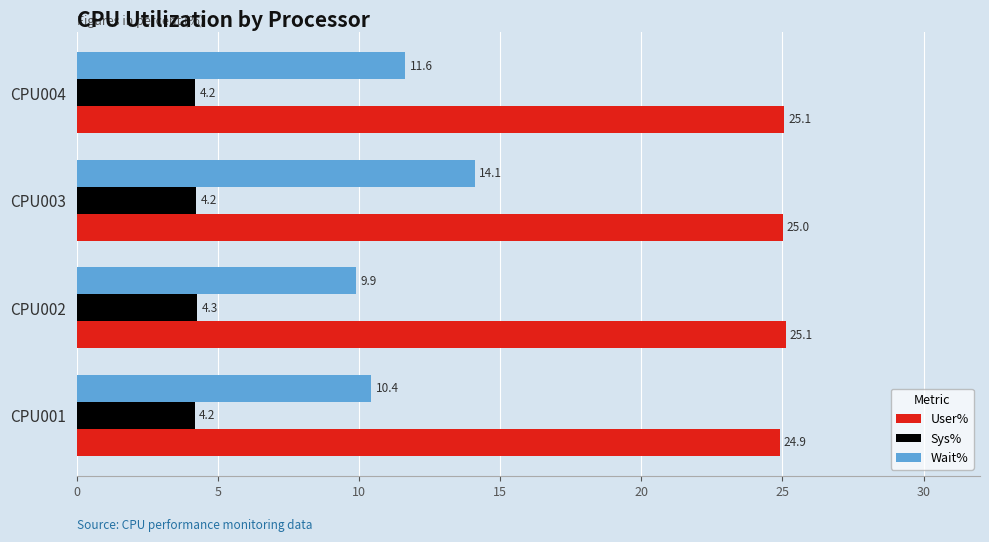

What is the sum of all Wait% values?

46.1